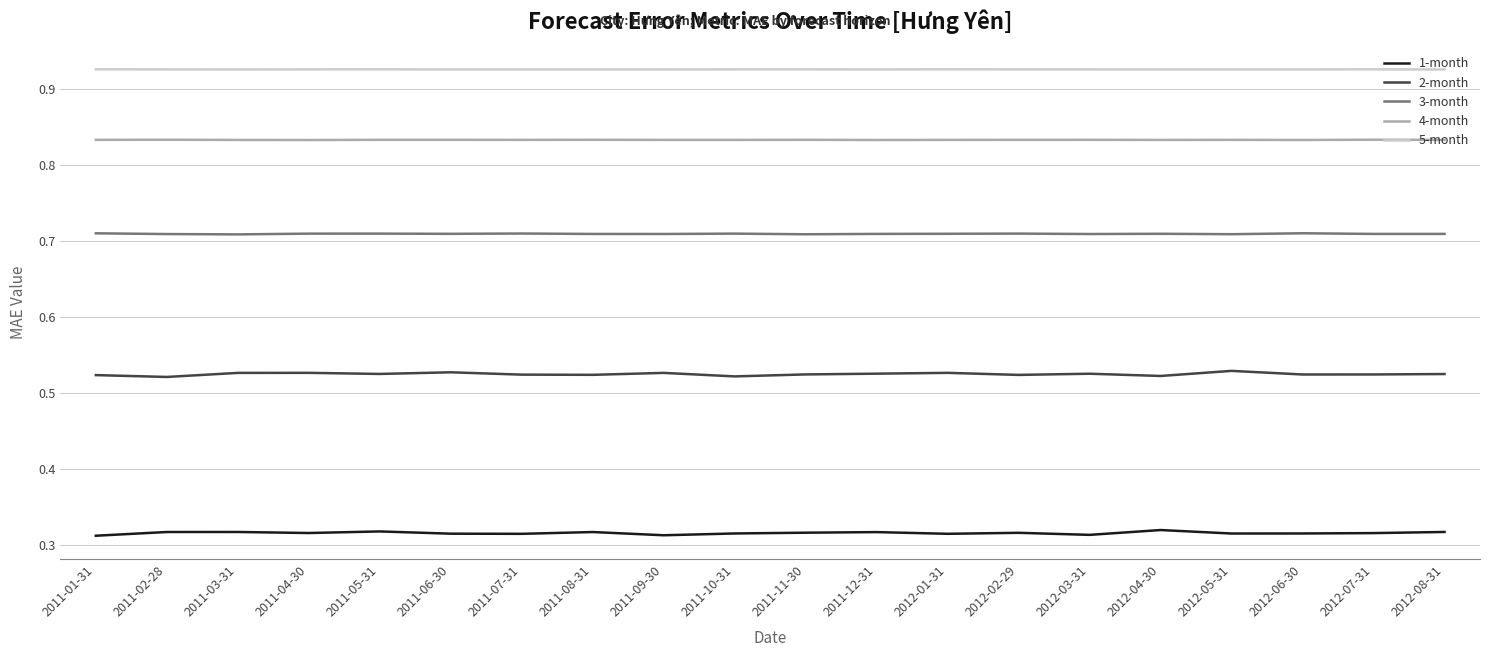

True or false: 2-month and 5-month cross at least once.

False